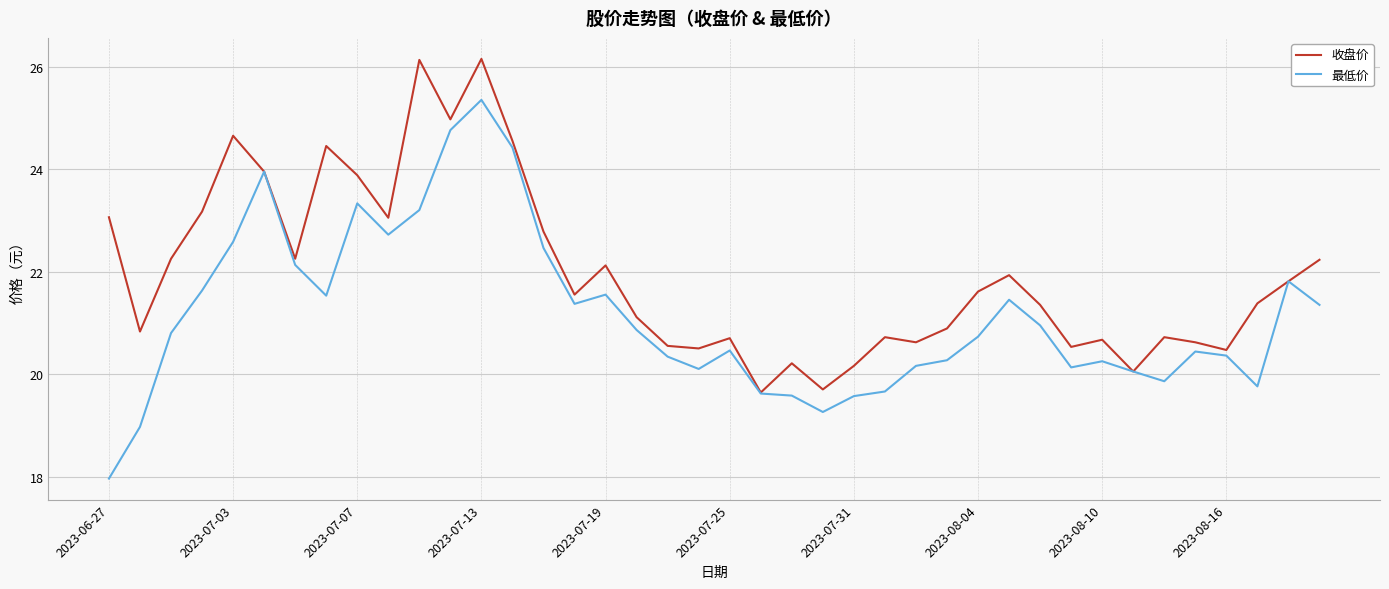

What is the minimum value for 收盘价?

19.6